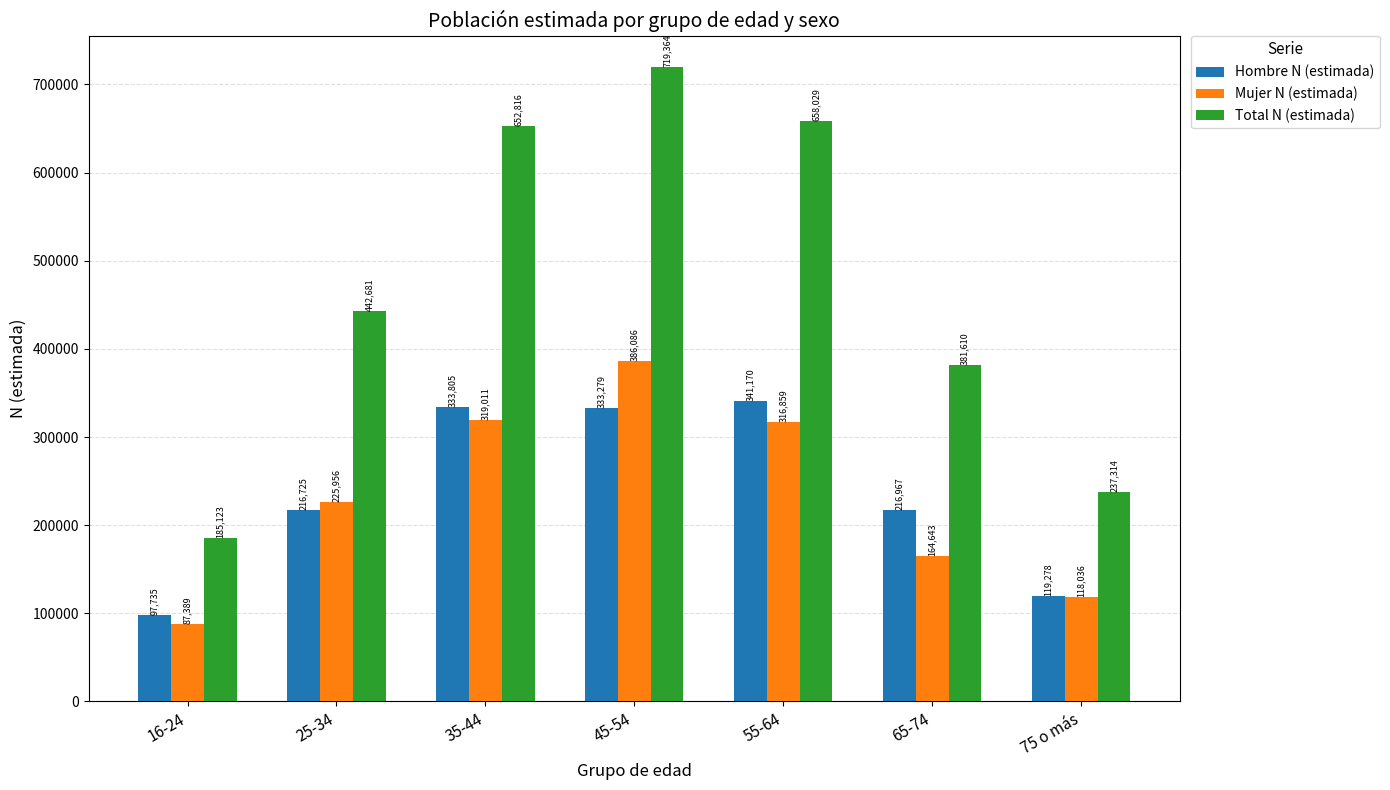

What is the total value across all series at 35-44?

1305632